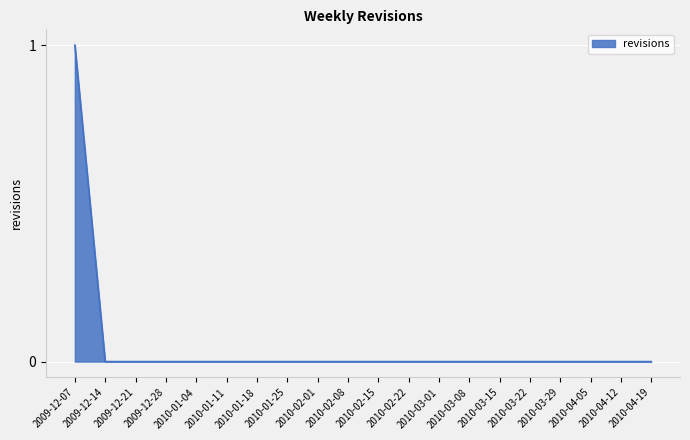

The chart shows a value of 1 at 2009-12-14. True or false?

False